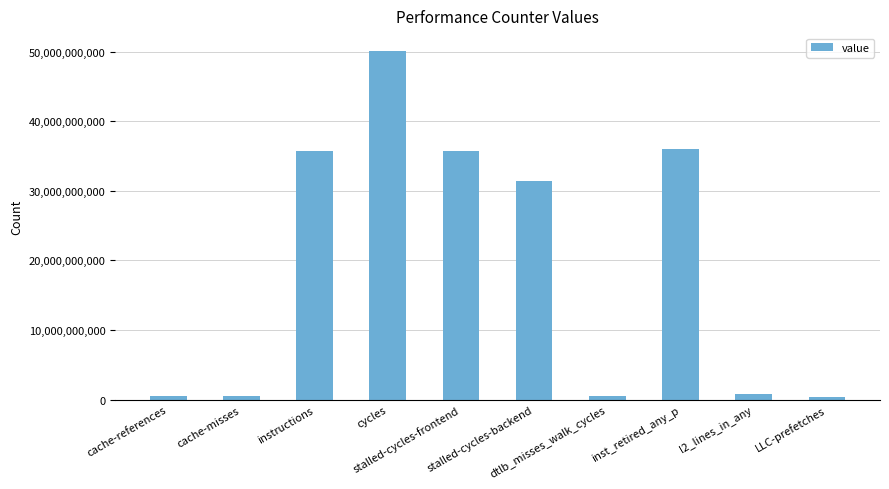

At which label is the value closest to 25230203623?

stalled-cycles-backend